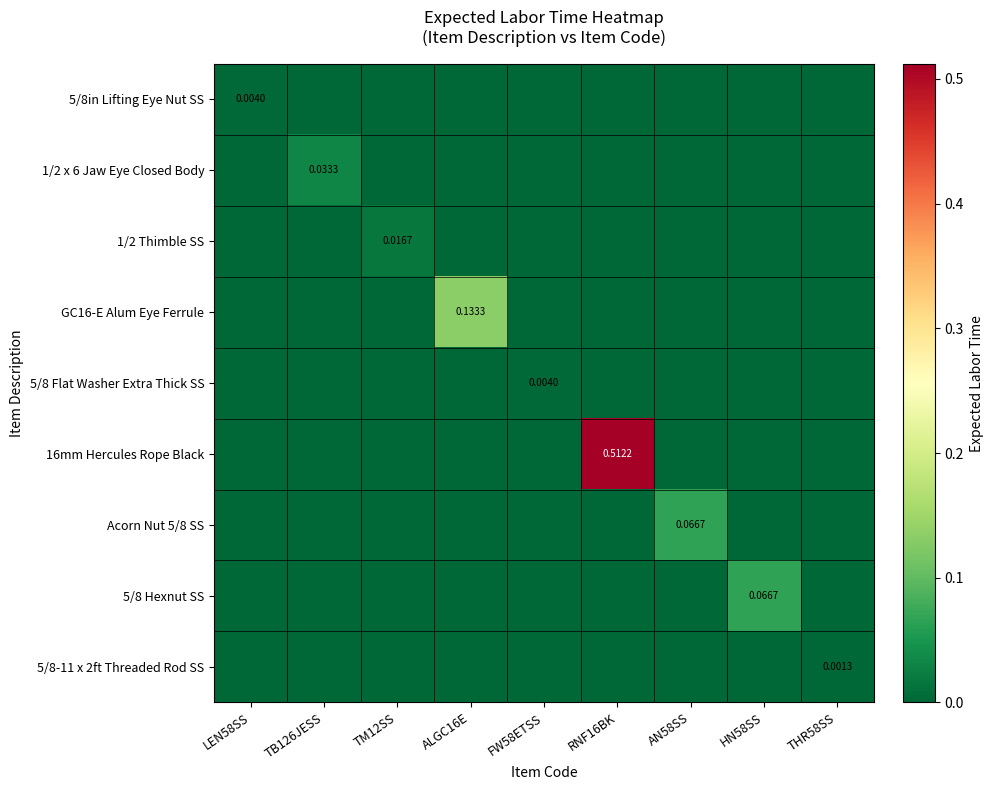

Rank the series at HN58SS from highest to lowest value.

5/8 Hexnut SS, 5/8in Lifting Eye Nut SS, 1/2 x 6 Jaw Eye Closed Body, 1/2 Thimble SS, GC16-E Alum Eye Ferrule, 5/8 Flat Washer Extra Thick SS, 16mm Hercules Rope Black, Acorn Nut 5/8 SS, 5/8-11 x 2ft Threaded Rod SS